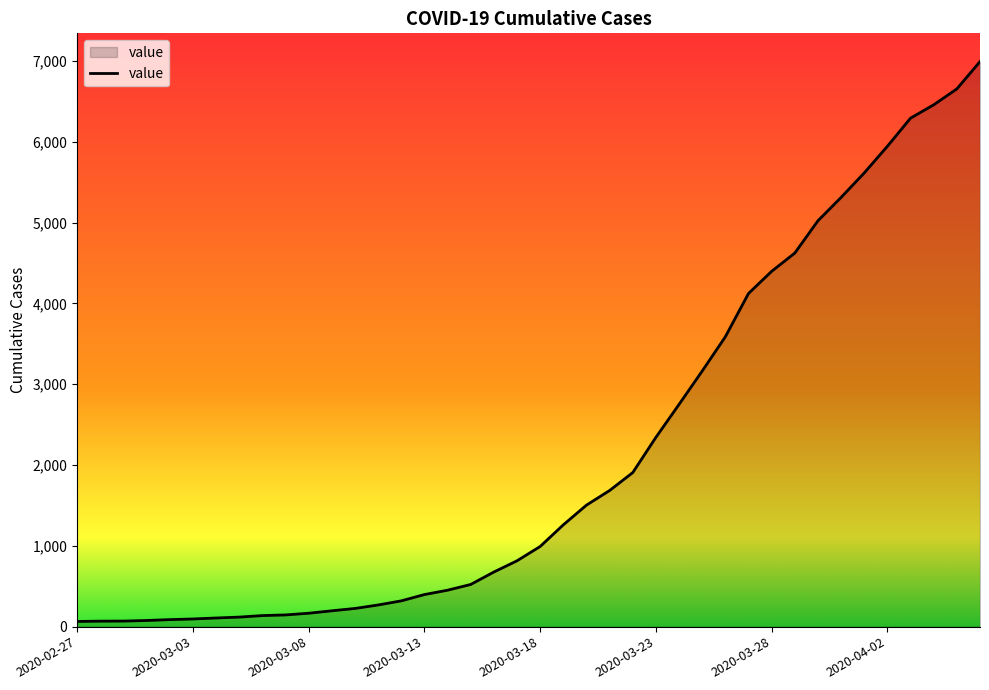

What is the minimum value shown in the chart?

64